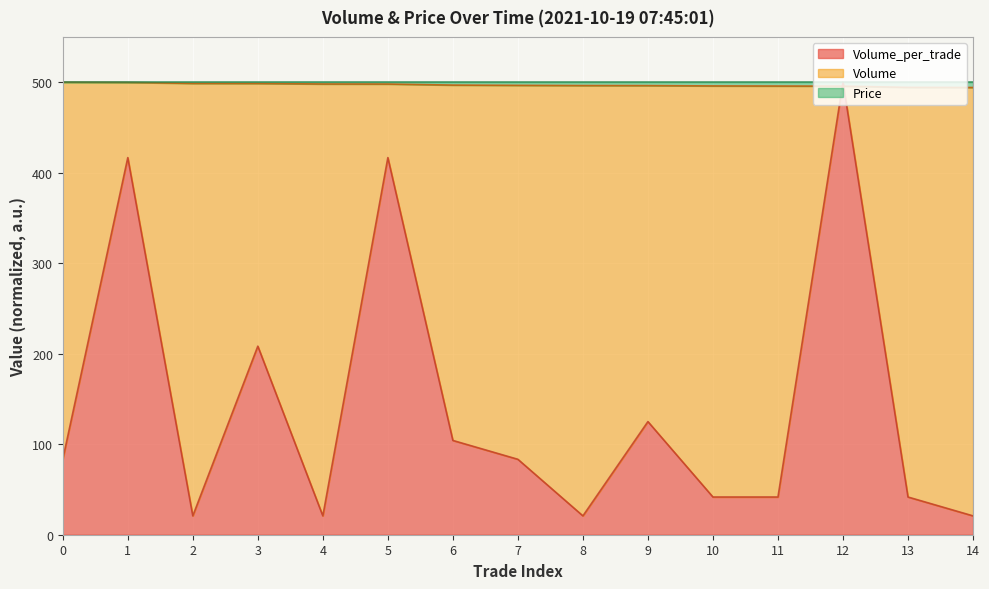

What is the sum of all Volume values?

7454.2